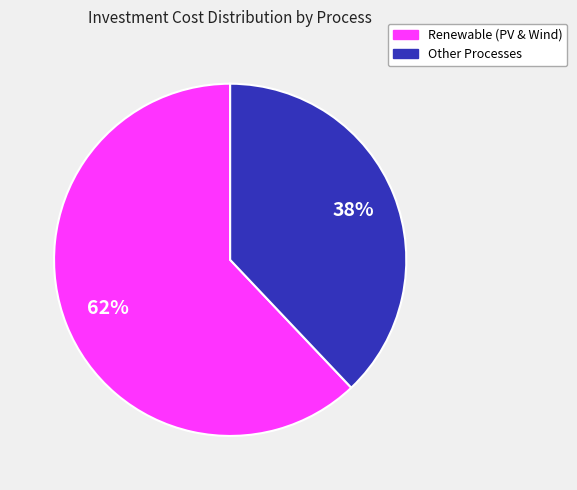

To the nearest percent, what is the difference between the largest and smallest slice percentages?

24%